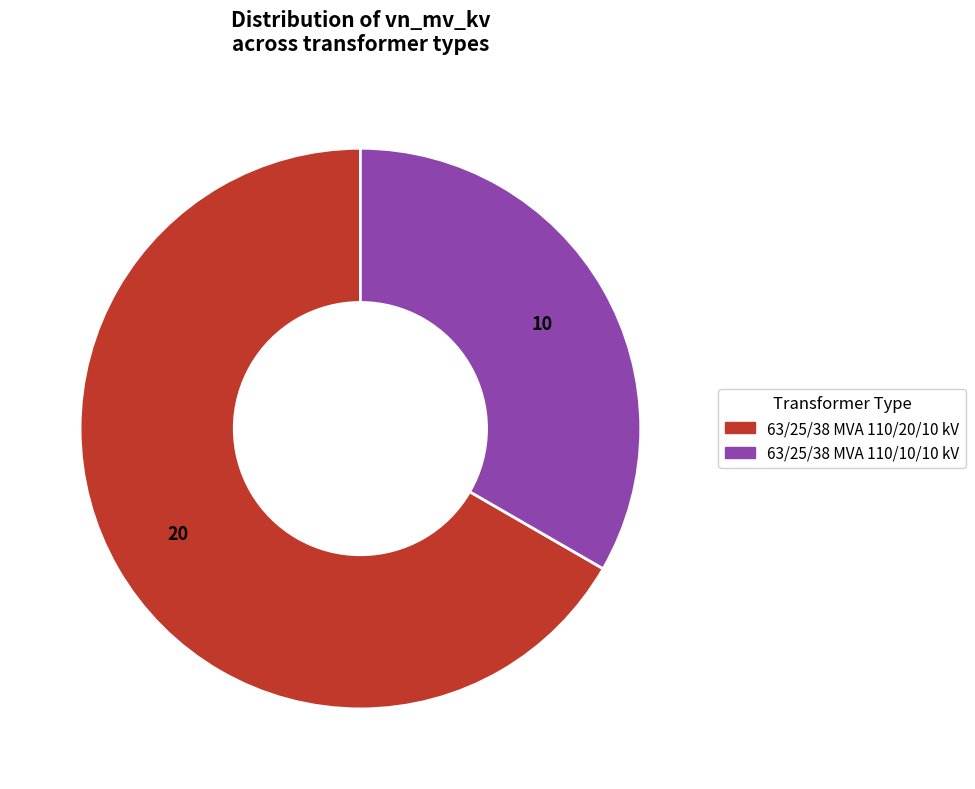

Between 63/25/38 MVA 110/20/10 kV and 63/25/38 MVA 110/10/10 kV, which is larger?

63/25/38 MVA 110/20/10 kV